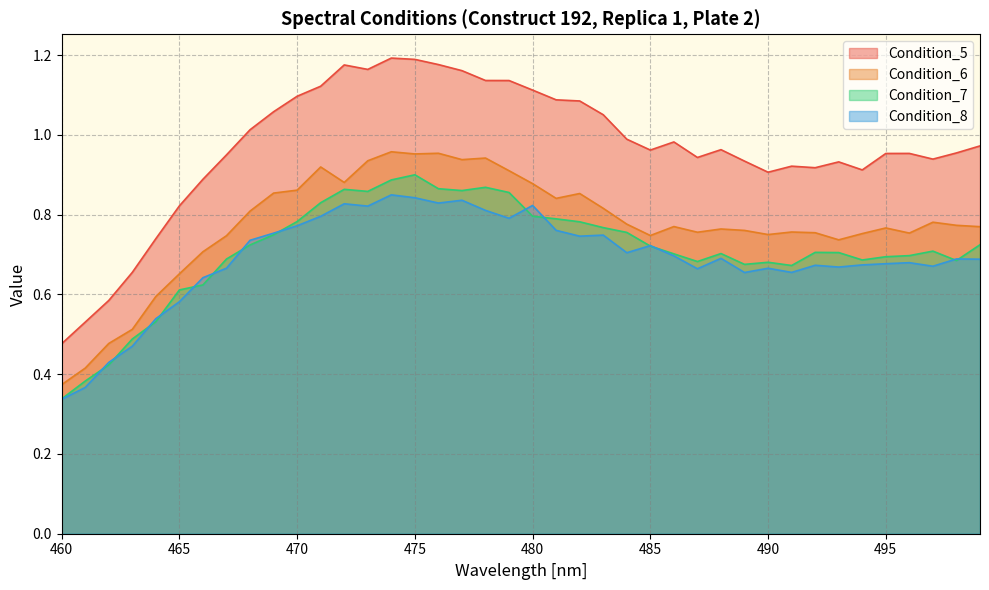

At which category does the chart reach its minimum across all series?

460